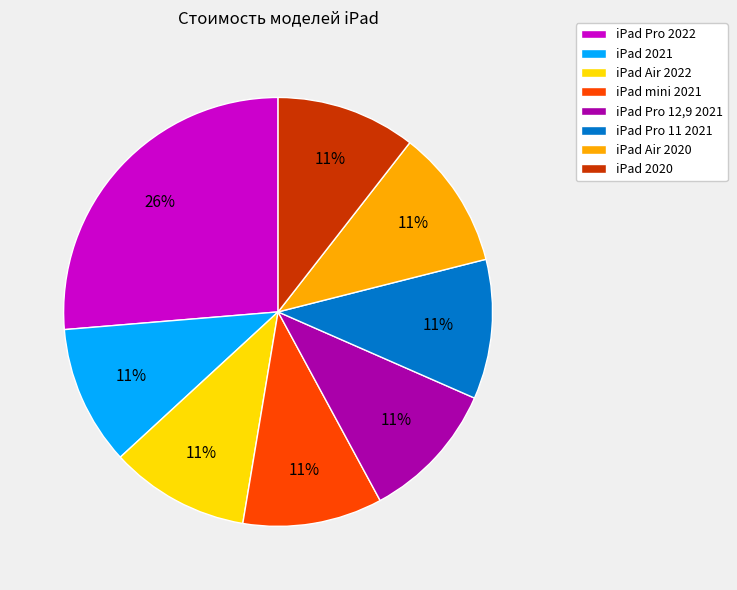

Which slice is the largest?

iPad Pro 2022